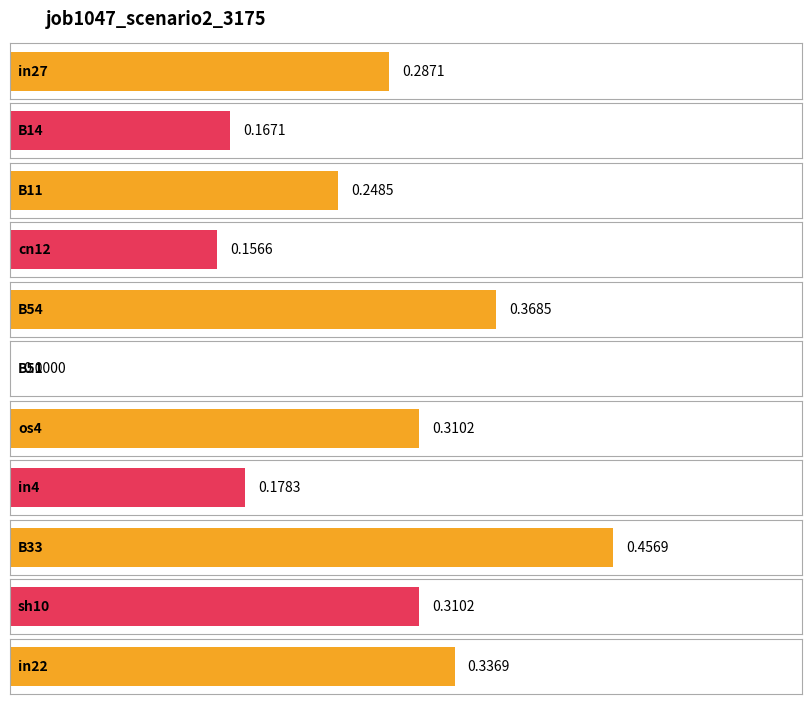

What is the change in value from B11 to B51?

-0.2